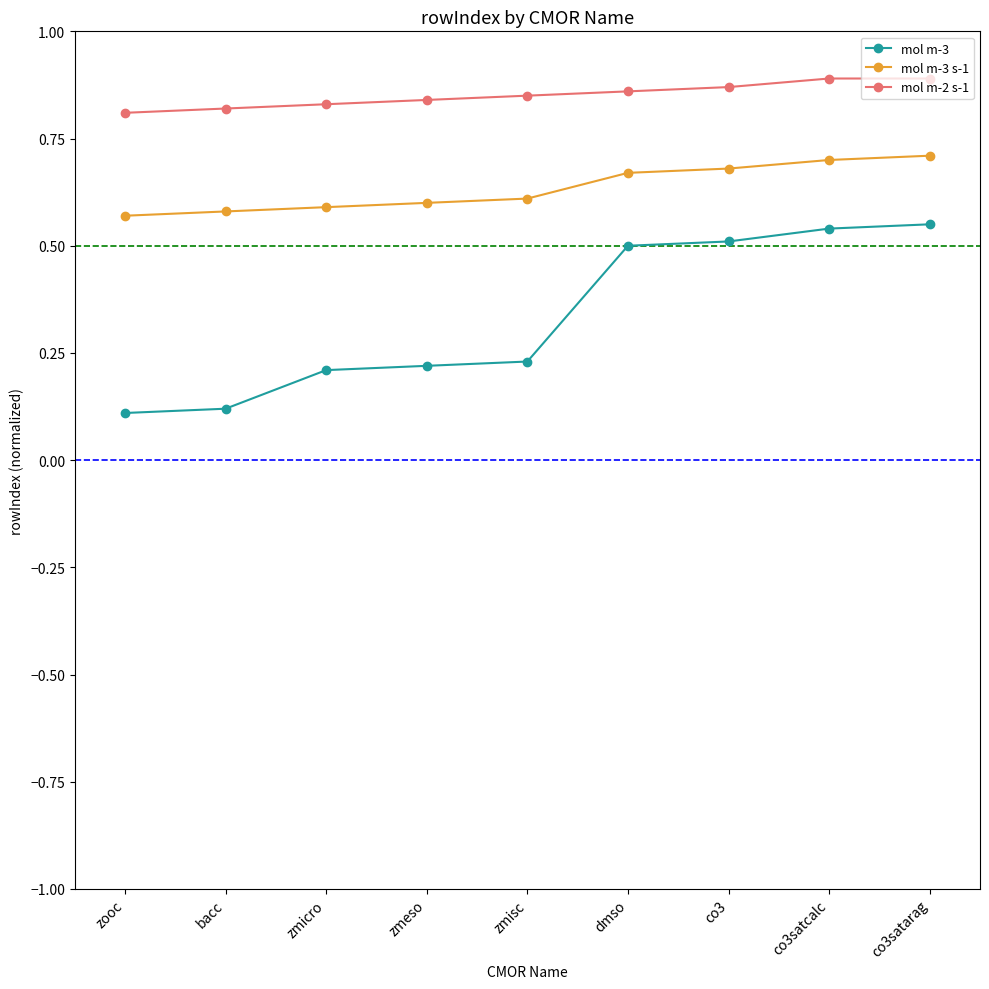

At how many categories does at least one series exceed 0?

9